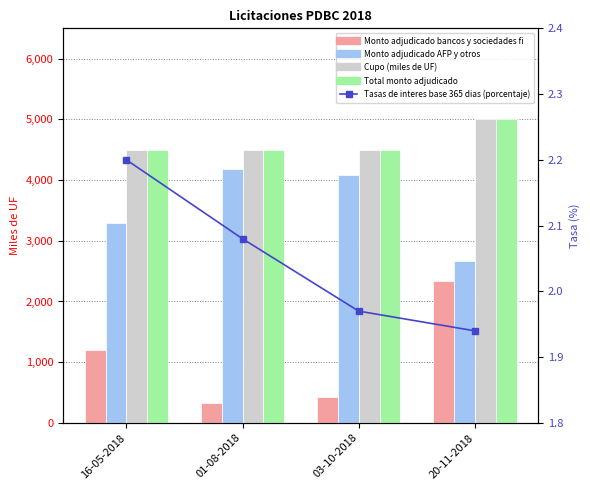

At which category is the sum across all series the highest?

20-11-2018